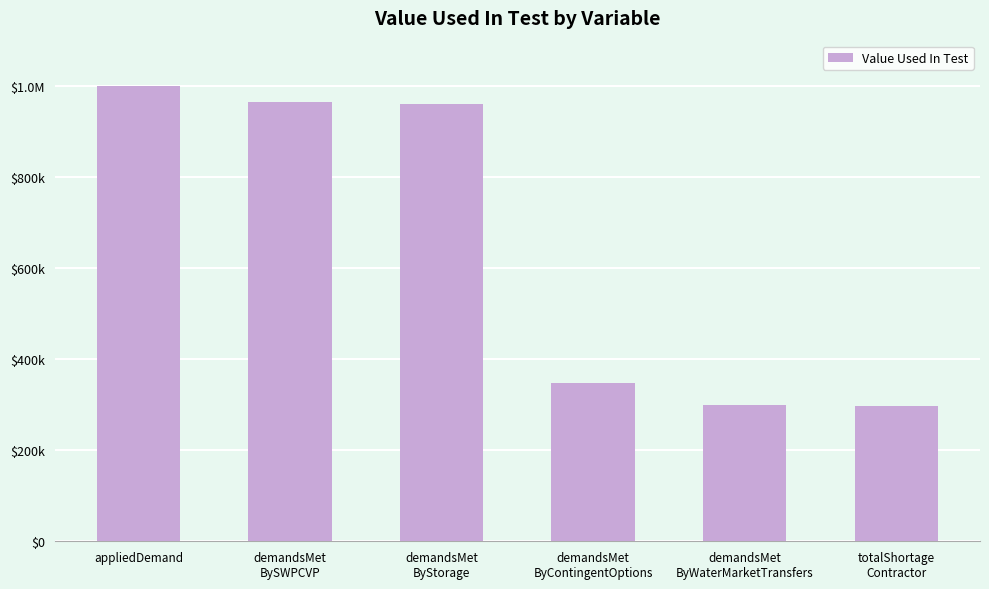

The value at demandsMet
ByWaterMarketTransfers is 485770.3. True or false?

False